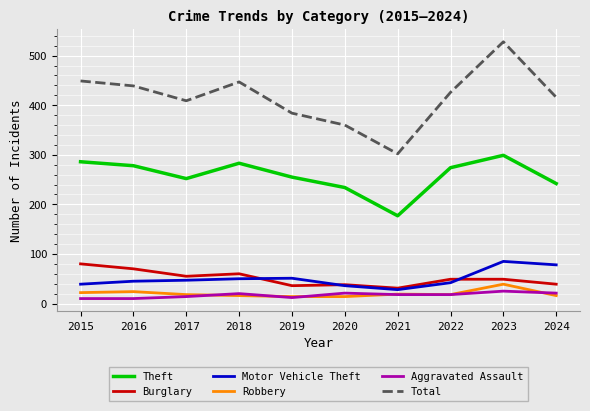

Is the value of Burglary at 2017 greater than the value of Total at 2018?

No